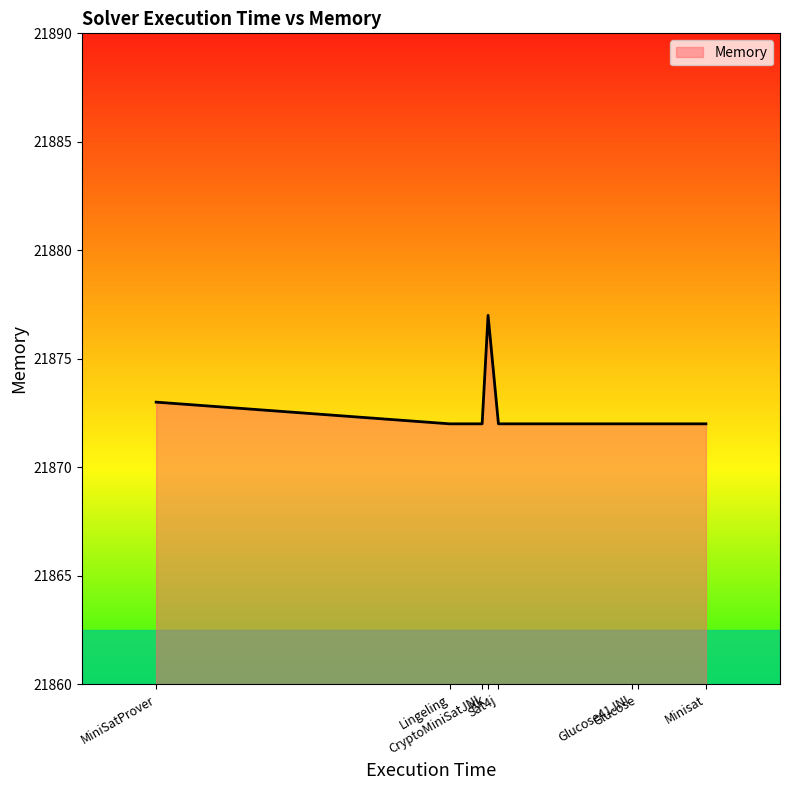

How many lines are shown in the chart?

1